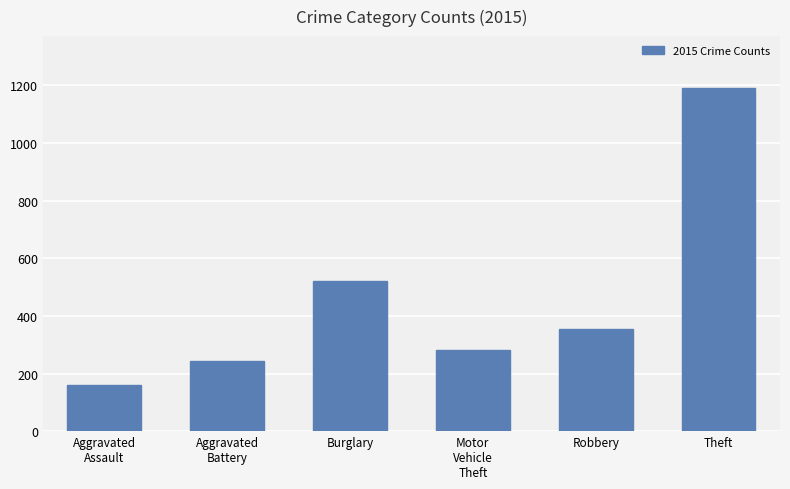

What is the smallest value displayed?

160